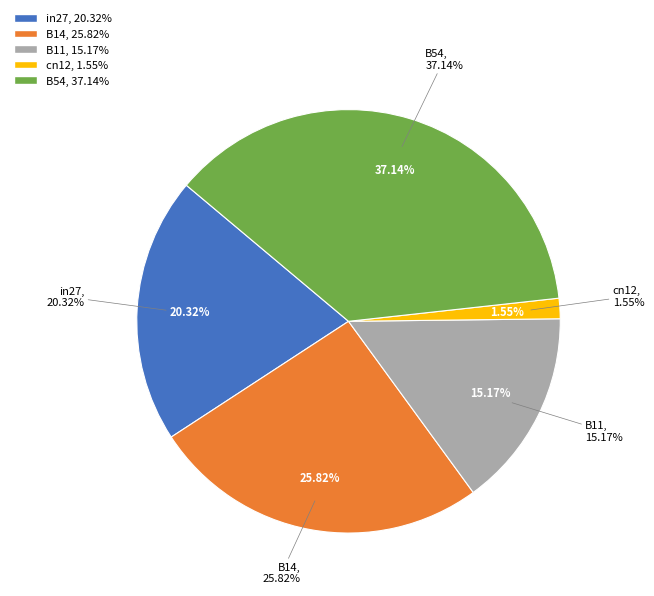

Is B54 the majority of the pie?

No